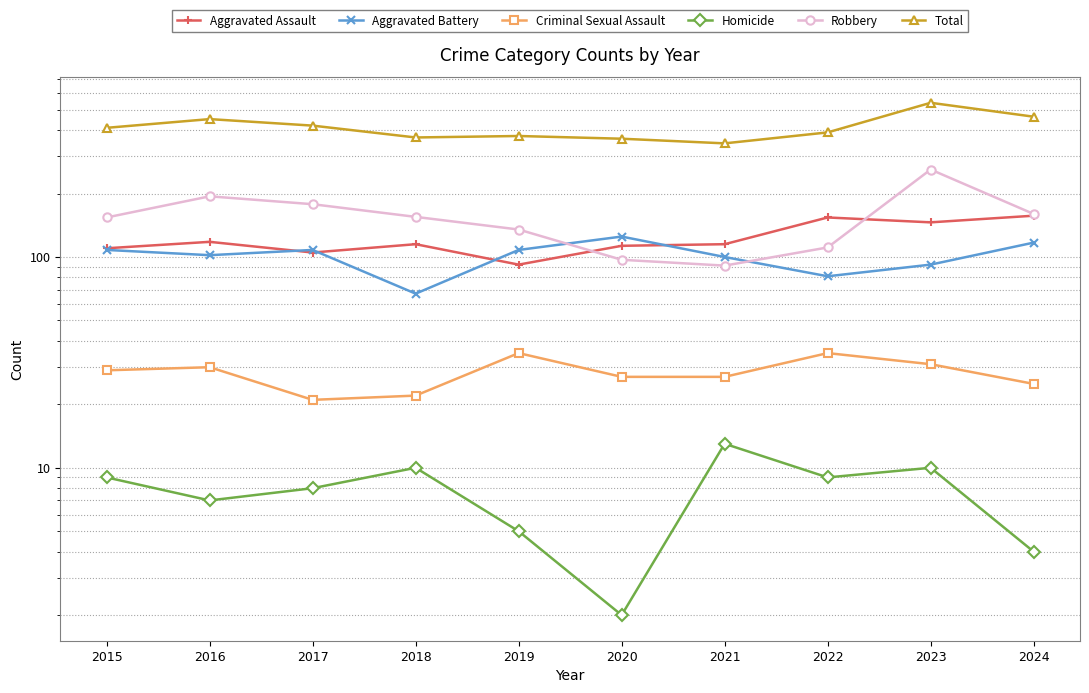

Which category has the highest value across all series?

2023